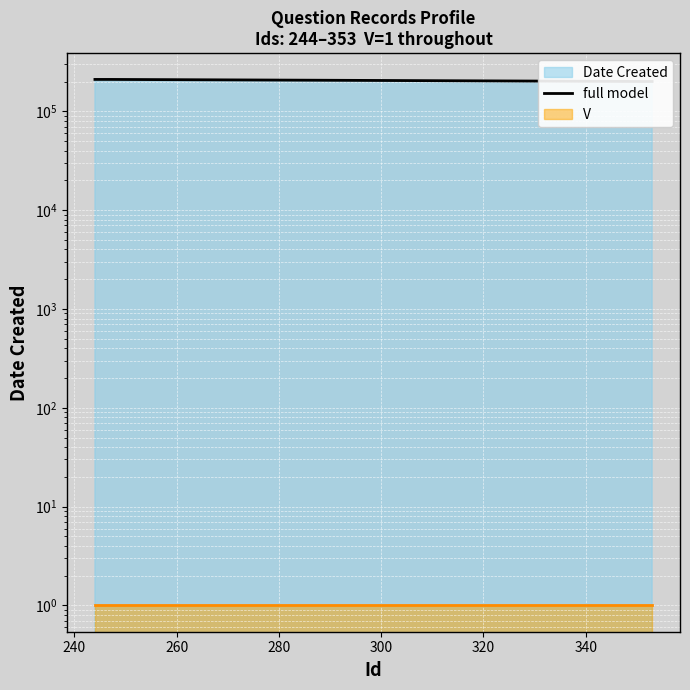

The value at 320 is 297387. True or false?

False